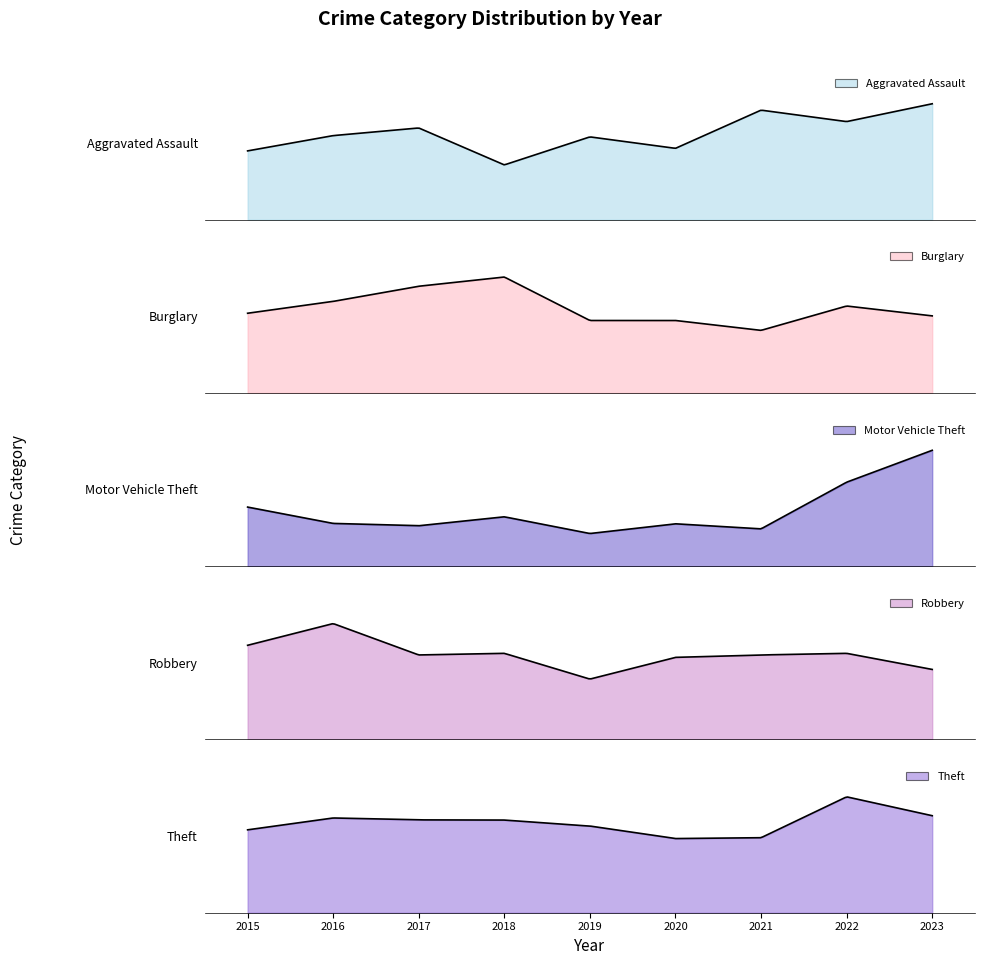

In Theft, how many points are lower than both neighbors (excluding endpoints)?

1